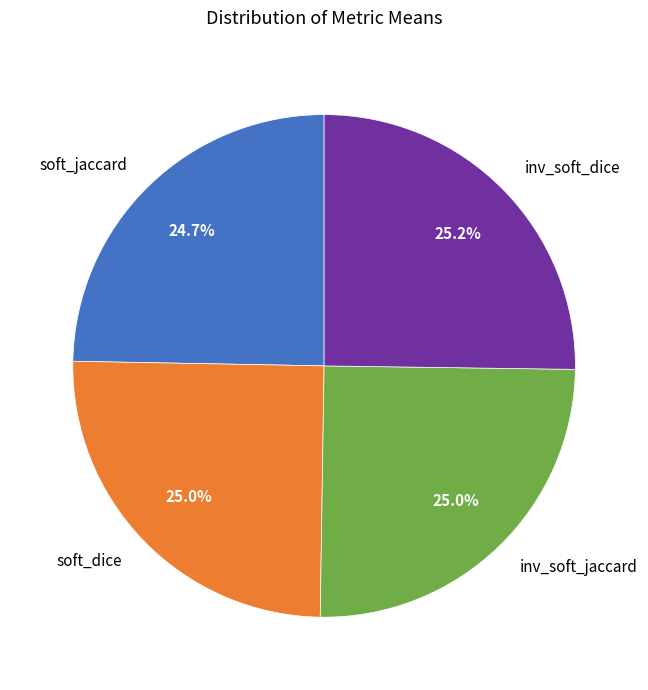

Combined, what portion of the pie is soft_dice and inv_soft_dice?

50.3%